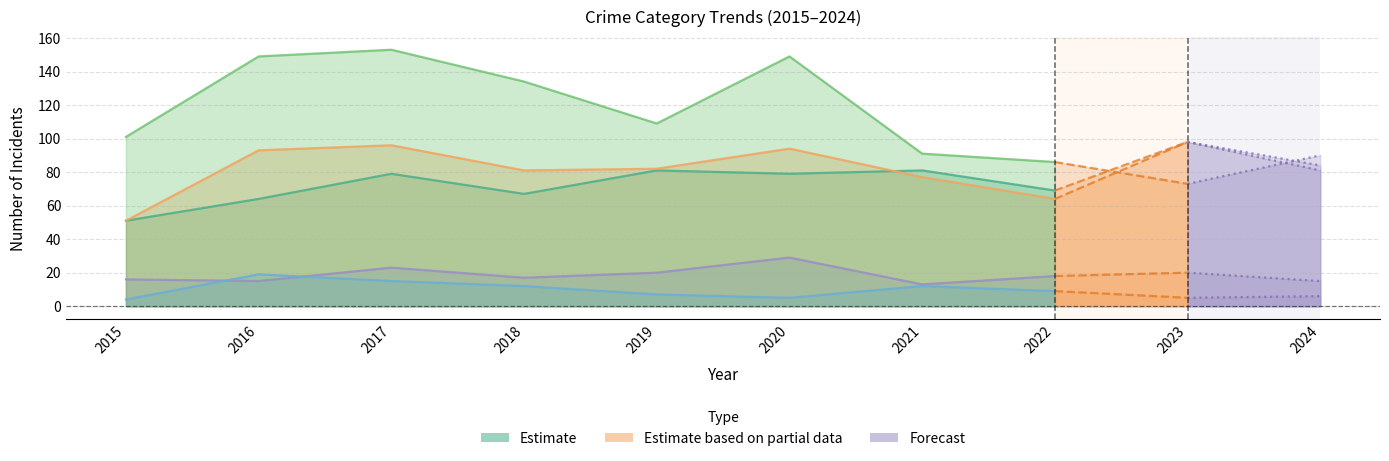

Reading left to right, transcribe all the data shown in this chart.

Aggravated Assault: 2015=51	2016=64	2017=79	2018=67	2019=81	2020=79	2021=81	2022=69	2023=98	2024=84
Aggravated Battery: 2015=51	2016=93	2017=96	2018=81	2019=82	2020=94	2021=77	2022=64	2023=98	2024=81
Criminal Sexual Assault: 2015=16	2016=15	2017=23	2018=17	2019=20	2020=29	2021=13	2022=18	2023=20	2024=15
Homicide: 2015=4	2016=19	2017=15	2018=12	2019=7	2020=5	2021=12	2022=9	2023=5	2024=6
Robbery: 2015=101	2016=149	2017=153	2018=134	2019=109	2020=149	2021=91	2022=86	2023=73	2024=90